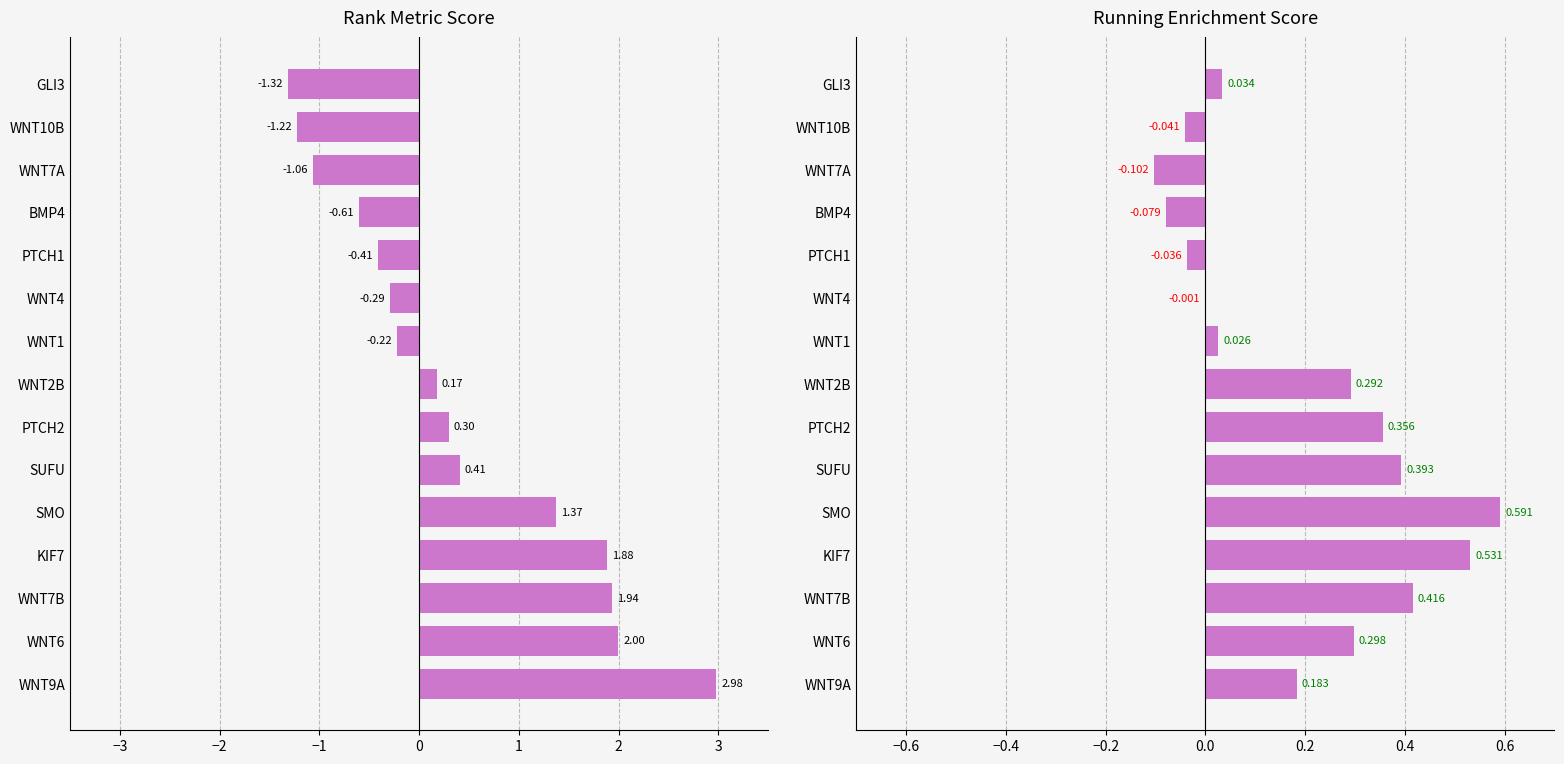

Which series changed the most between KIF7 and SMO?

RANK METRIC SCORE